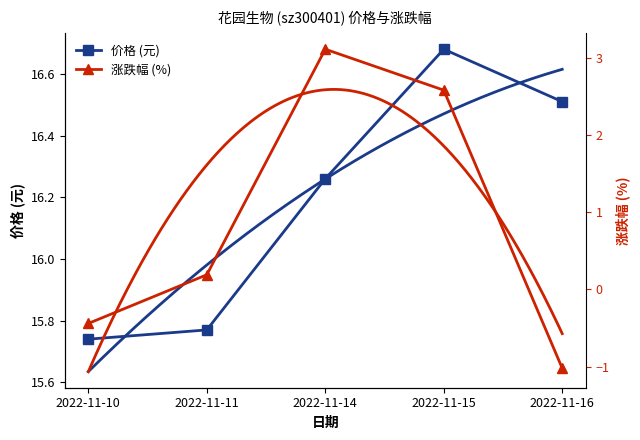

Rank the series by their average value, from highest to lowest.

价格 (元), 涨跌幅 (%)